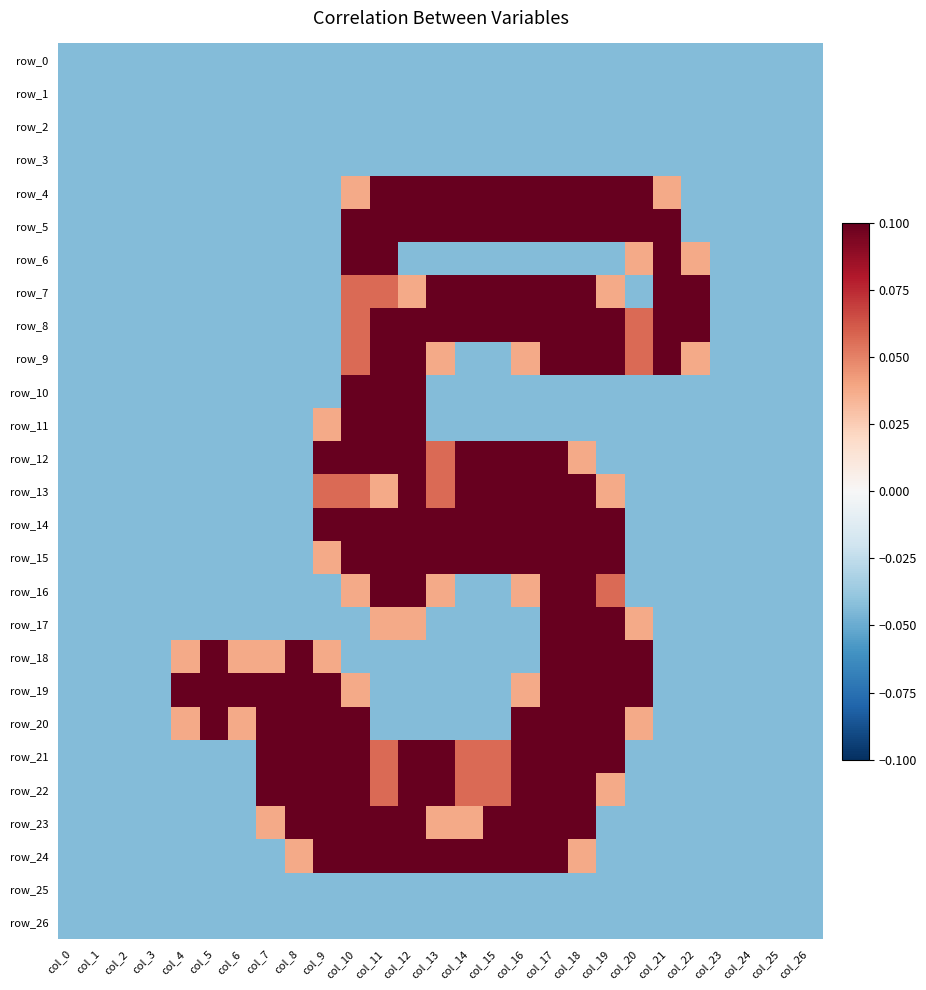

What is the sum of all row_25 values?

-1.2